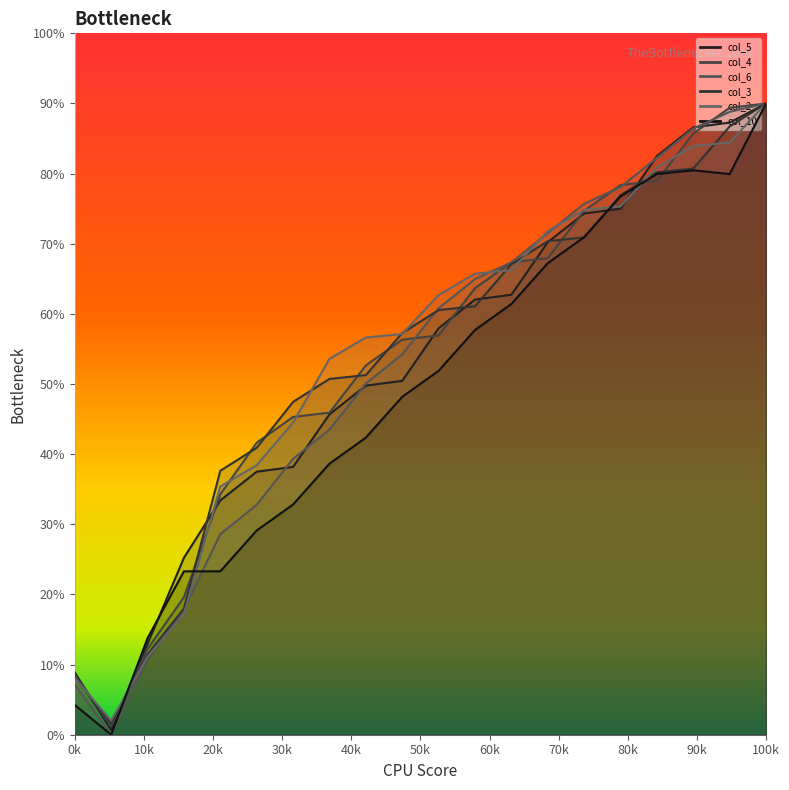

What are all the series names shown in the legend?

col_5, col_4, col_6, col_3, col_2, col_10